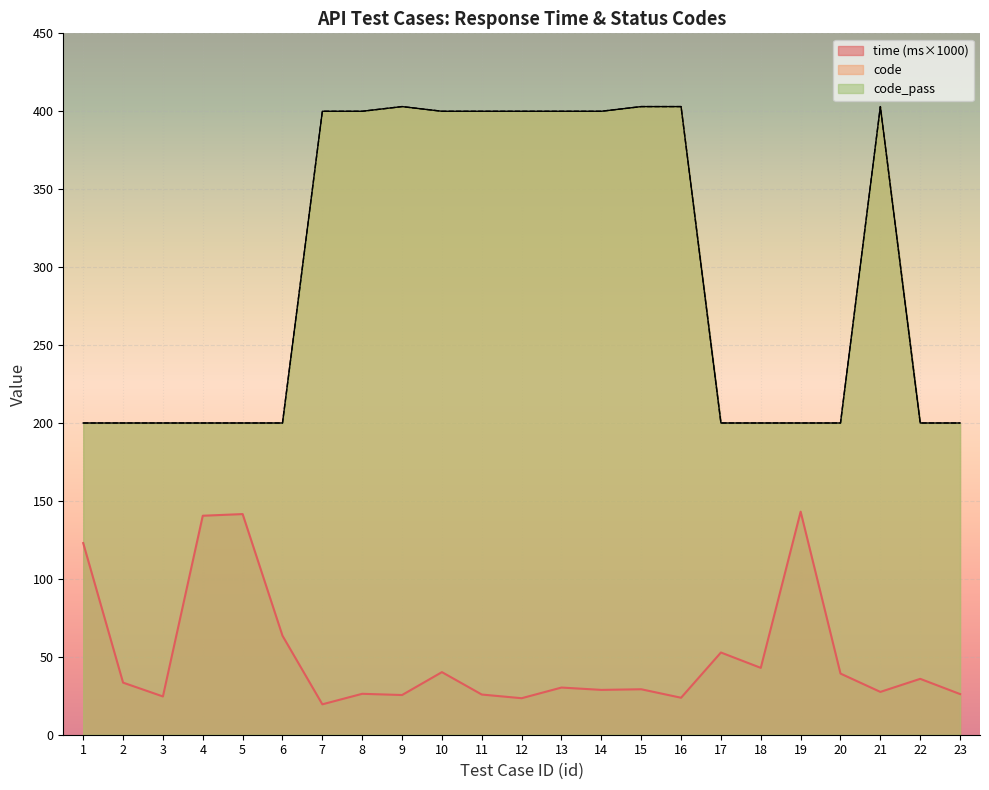

In time, how many points are higher than both neighbors (excluding endpoints)?

8